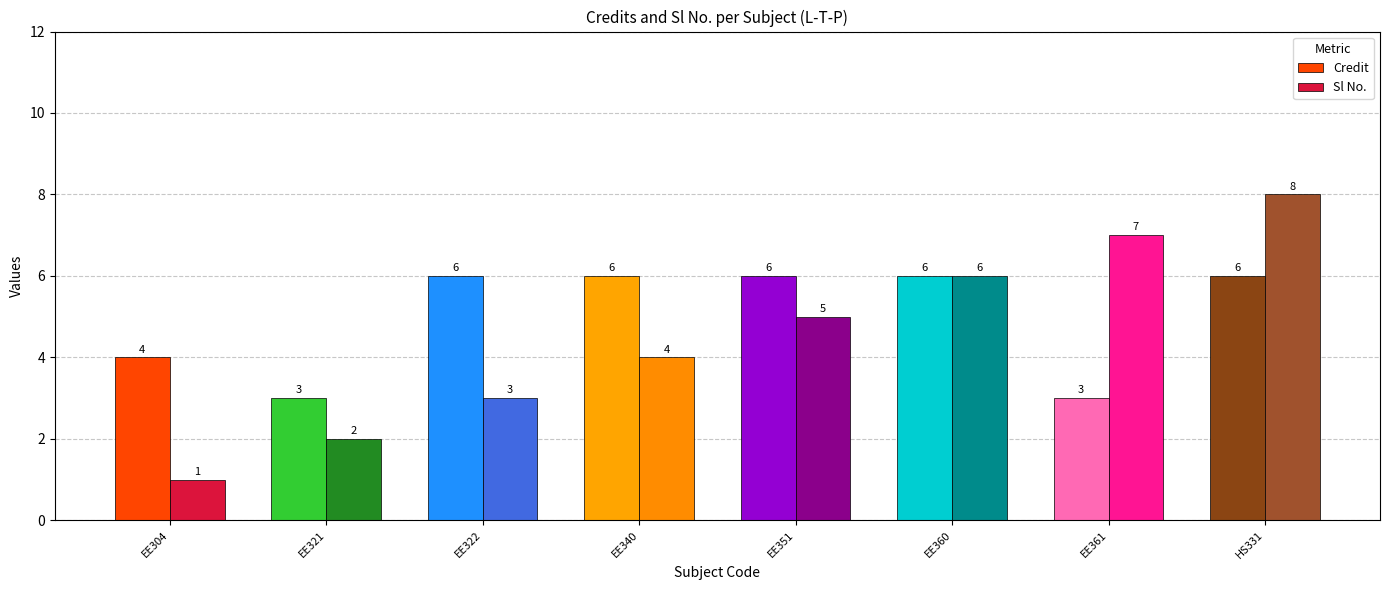

How many bars are there in each group?

2